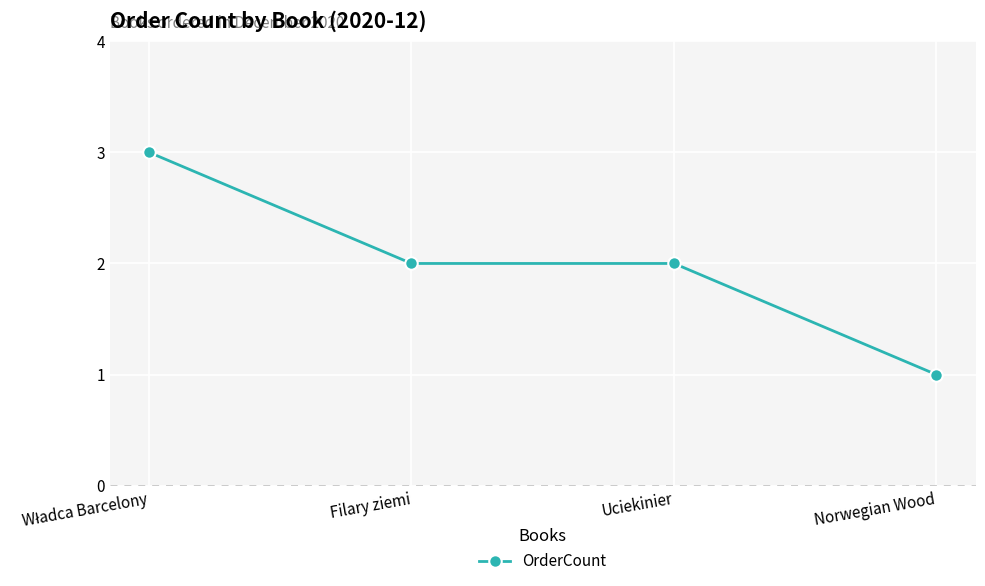

True or false: there are more than 2 points higher than both neighbors.

False